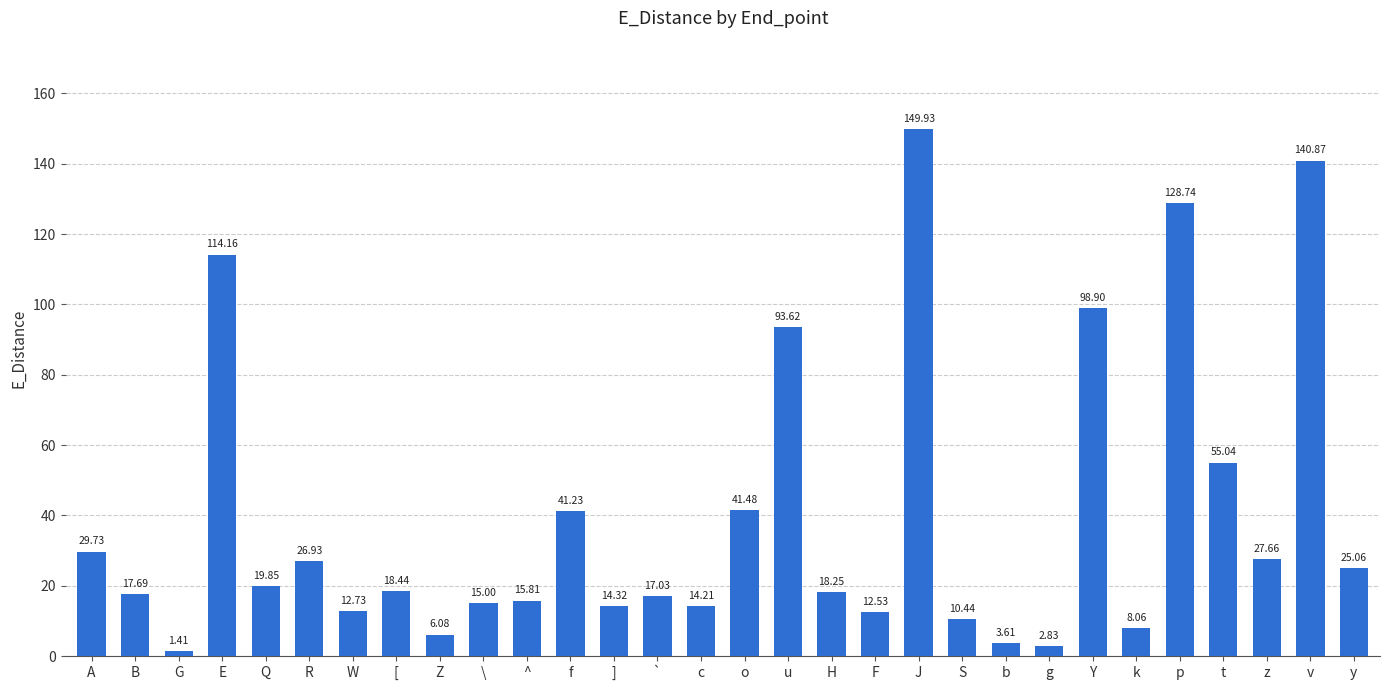

What is the approximate value at Q?

19.8